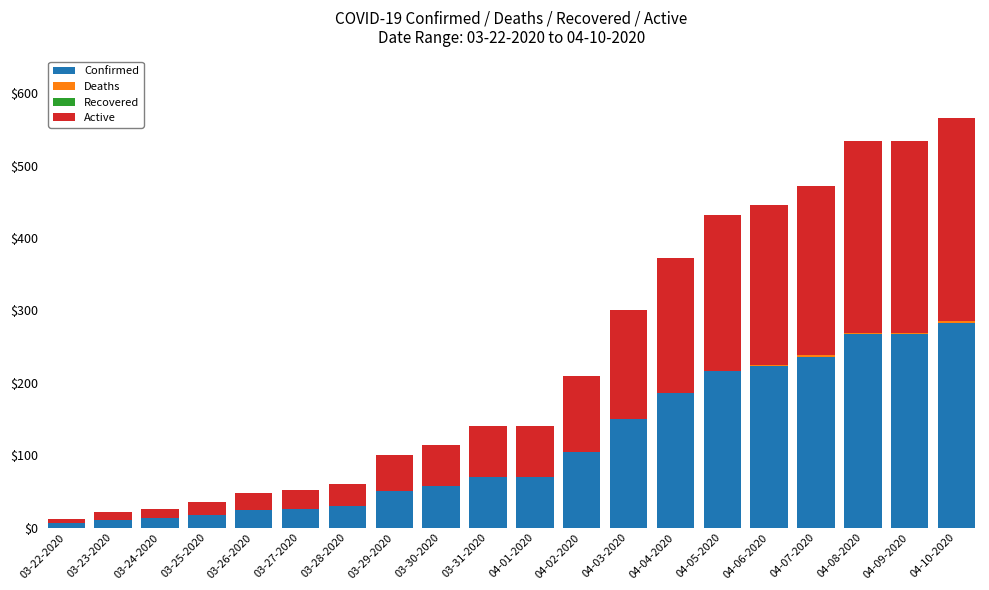

What is the maximum value for Confirmed?

283